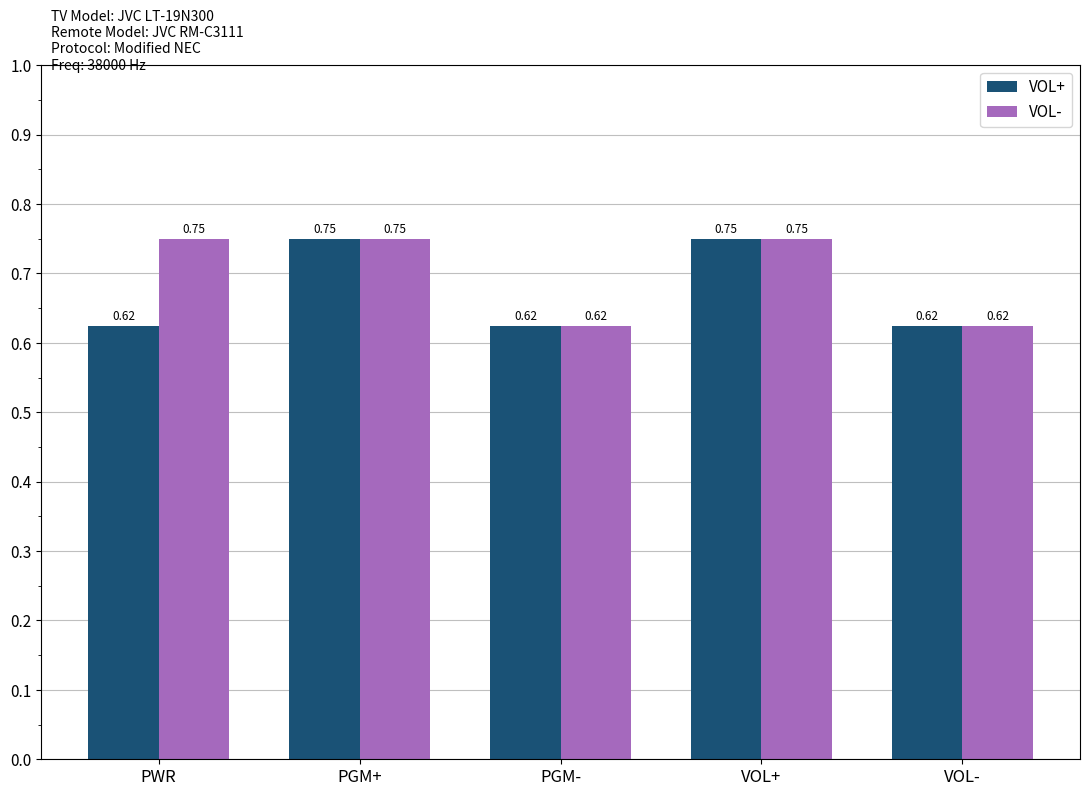

What are all the series names shown in the legend?

VOL+, VOL-